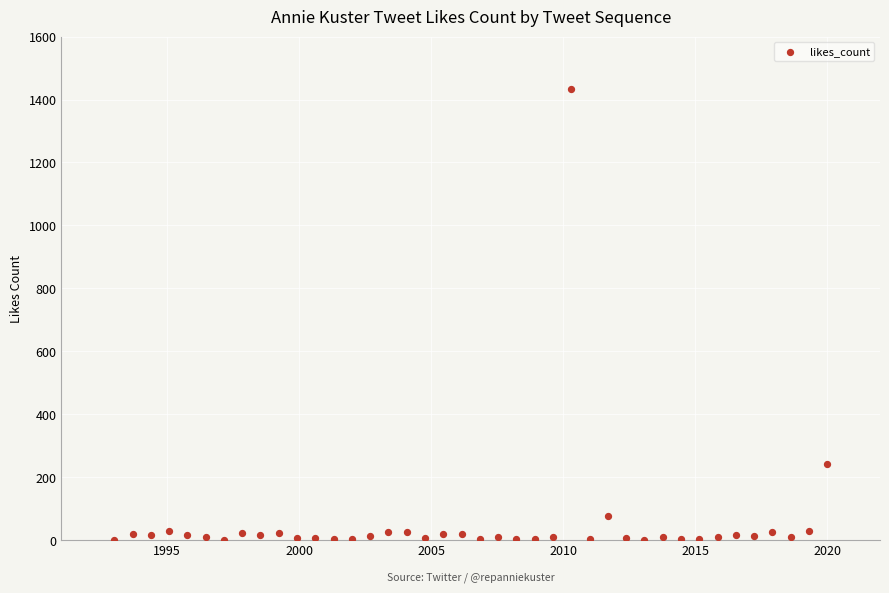

What Y value in the scatter plot is closest to 717?

241